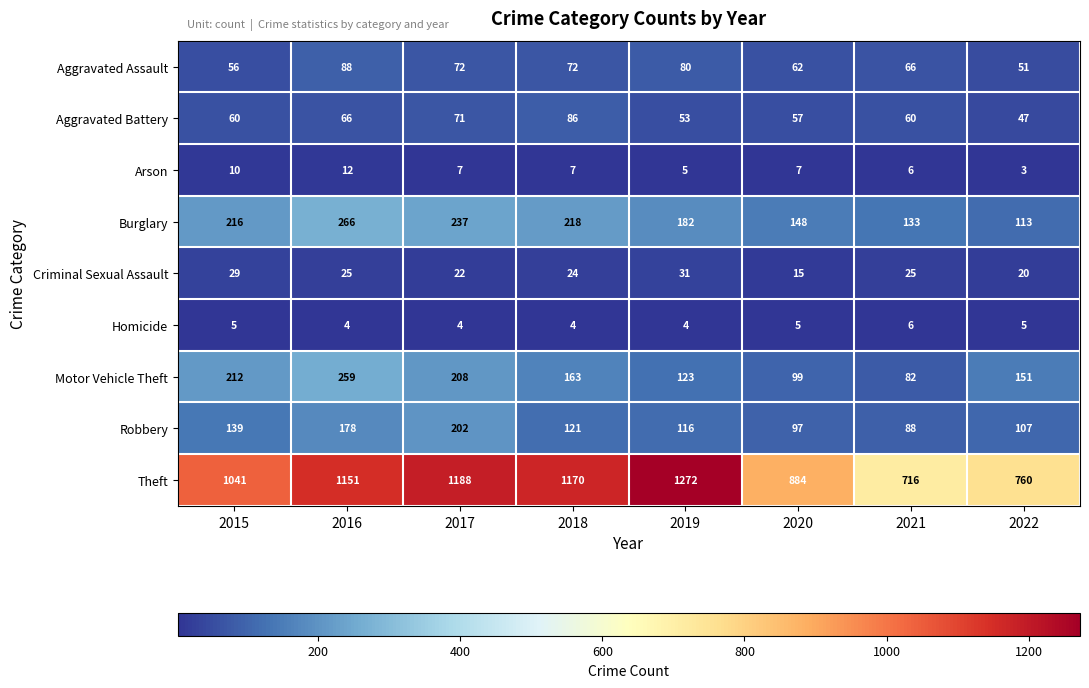

What is the difference between the highest and lowest values at 2017?

1184